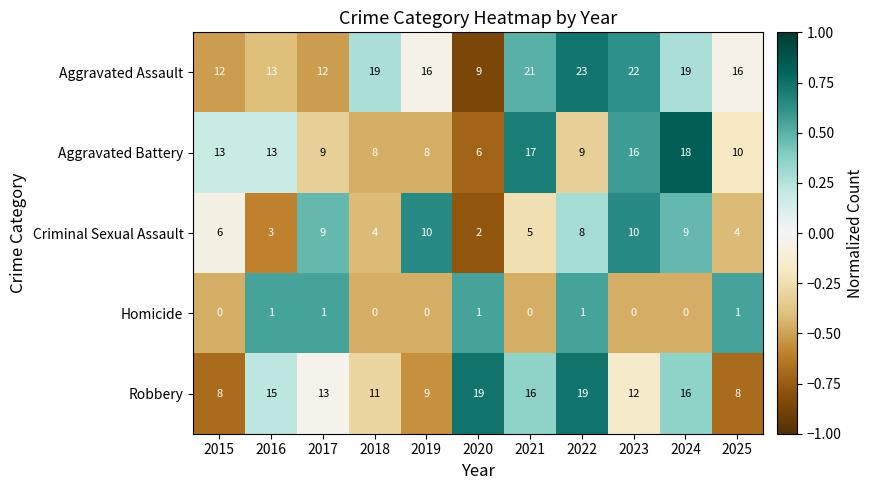

The Homicide series shows 1 at 2023. True or false?

False